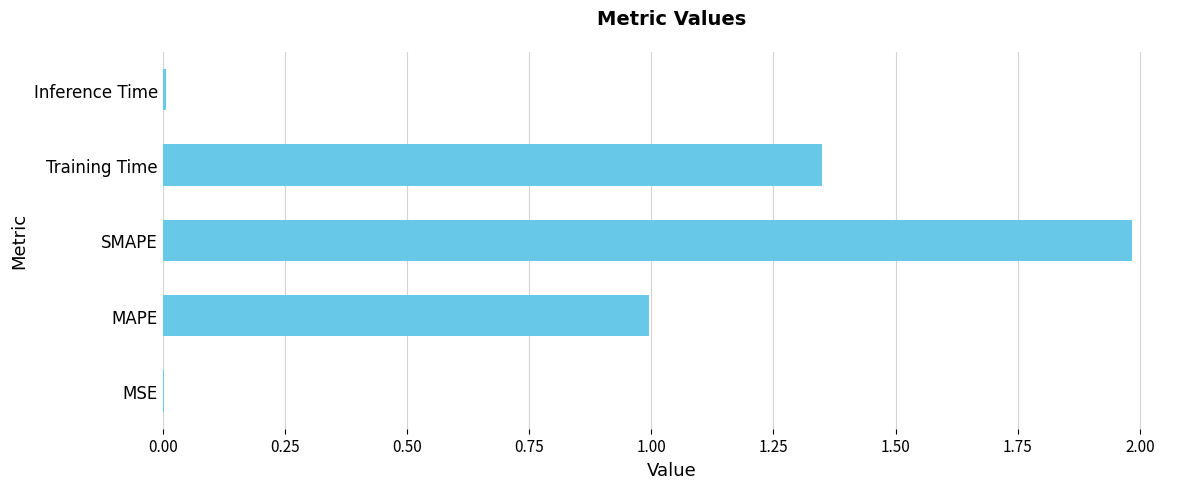

What is the sum of all values?

4.3